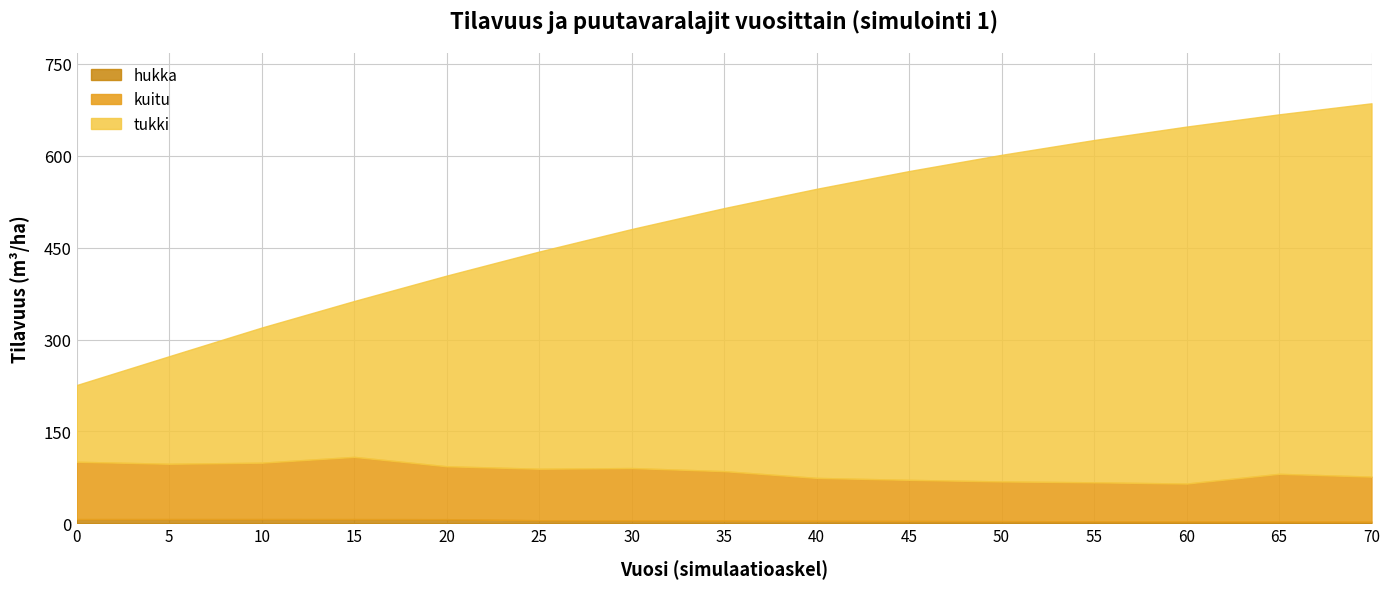

The tukki series shows 175.5 at 5. True or false?

True